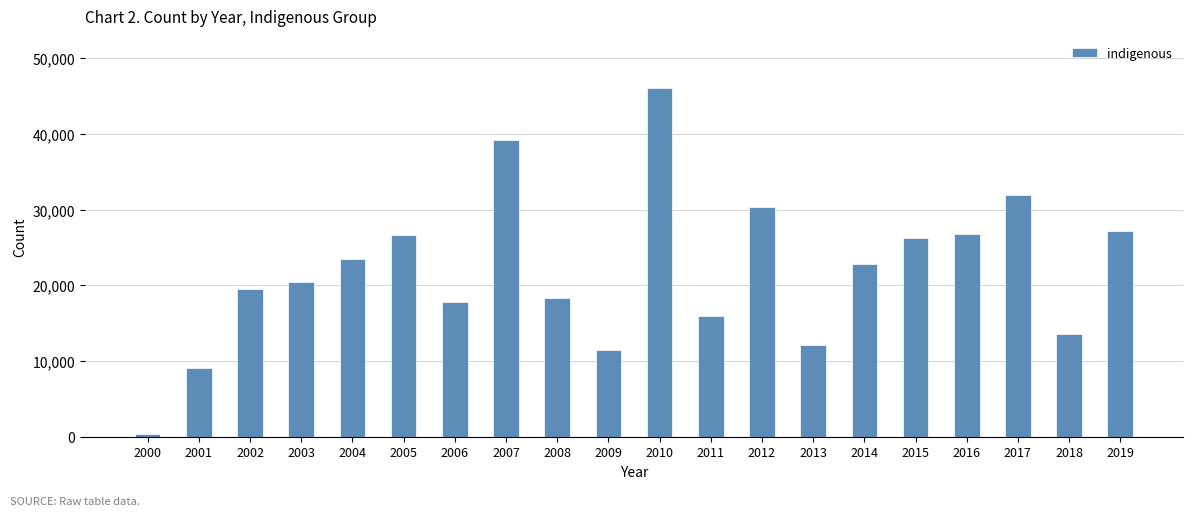

The chart shows a value of 15881 at 2011. True or false?

True